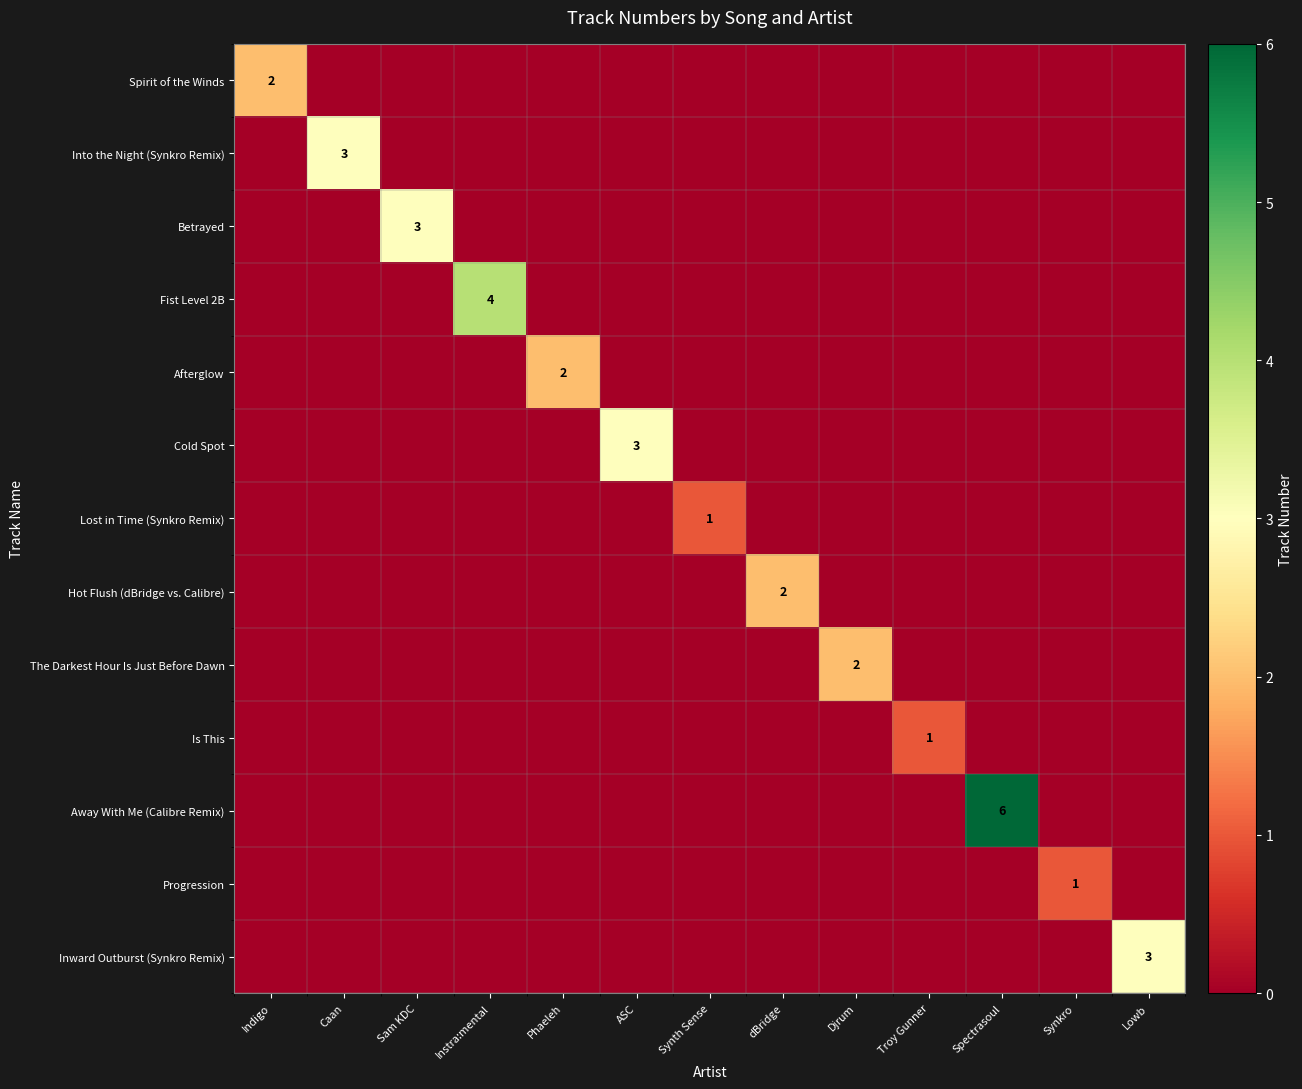

The Progression series shows 1 at Synkro. True or false?

True